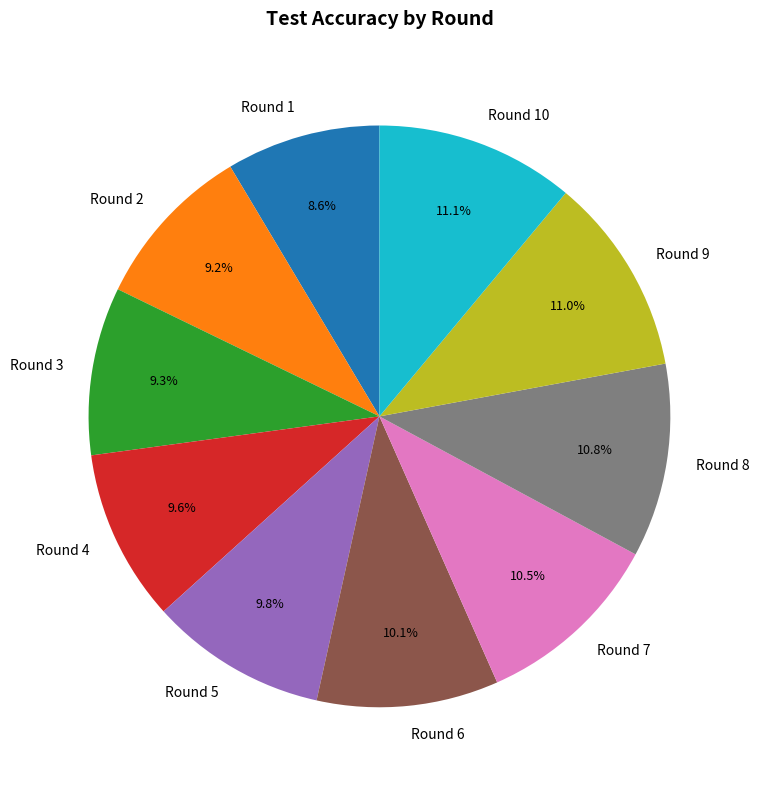

Combined, what portion of the pie is Round 9 and Round 8?

21.8%